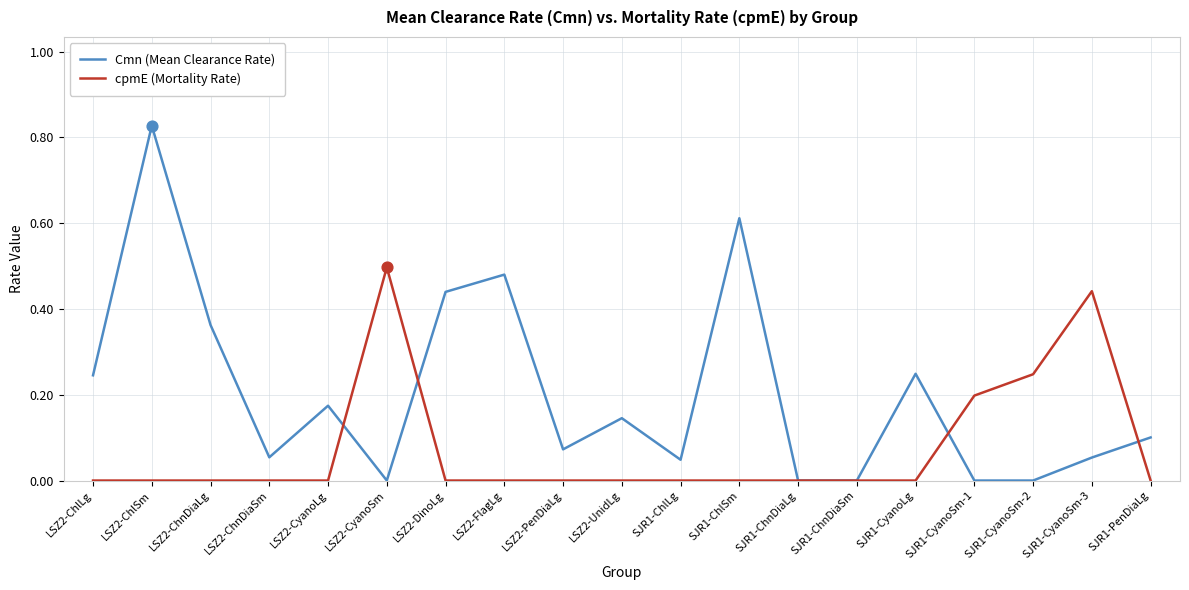

Which series has the largest range (max minus min)?

Cmn (Mean Clearance Rate)